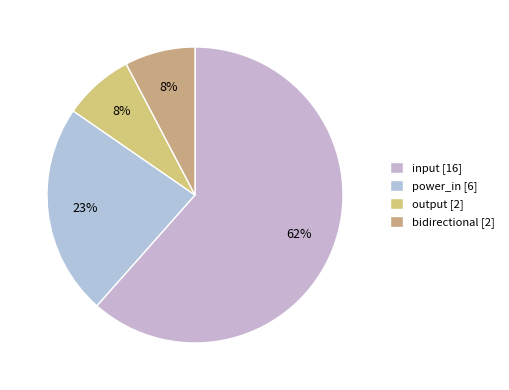

How many slices are in this pie chart?

4